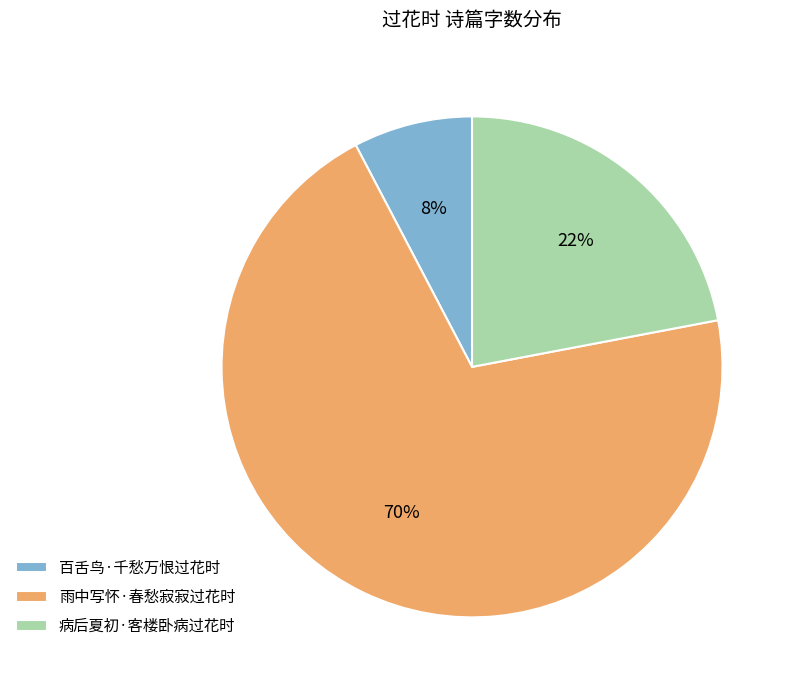

What is the ratio of the value at 雨中写怀·春愁寂寂过花时 to the value at 病后夏初·客楼卧病过花时?

3.2